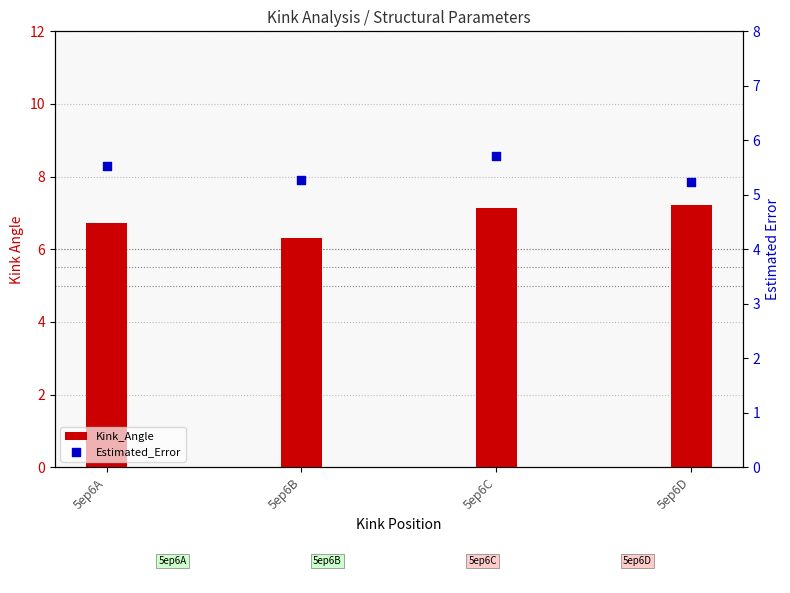

Is the value of Kink_Angle at 5ep6C greater than the value of Estimated_Error at 5ep6D?

Yes